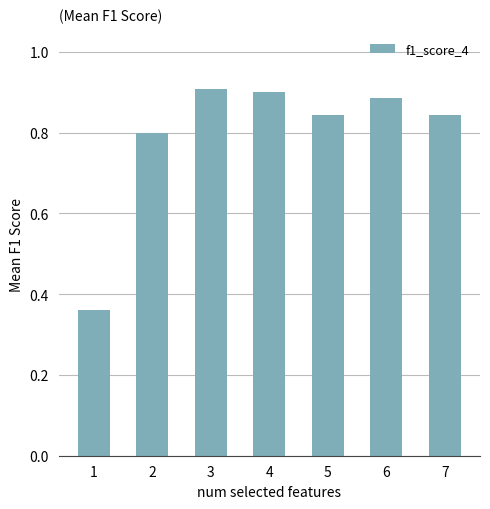

Count the values in the range 0 to 1.

7